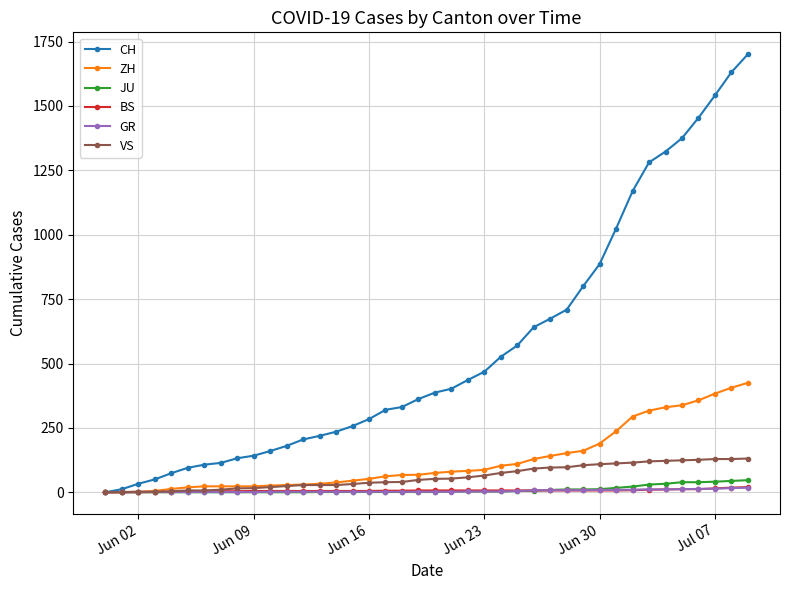

Which series has the largest total across all categories?

CH